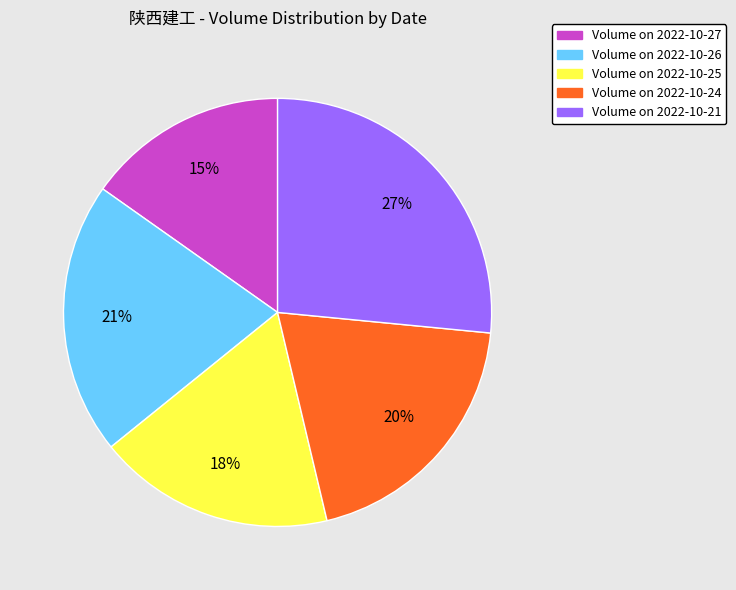

Is there any slice that represents more than half of the pie?

No